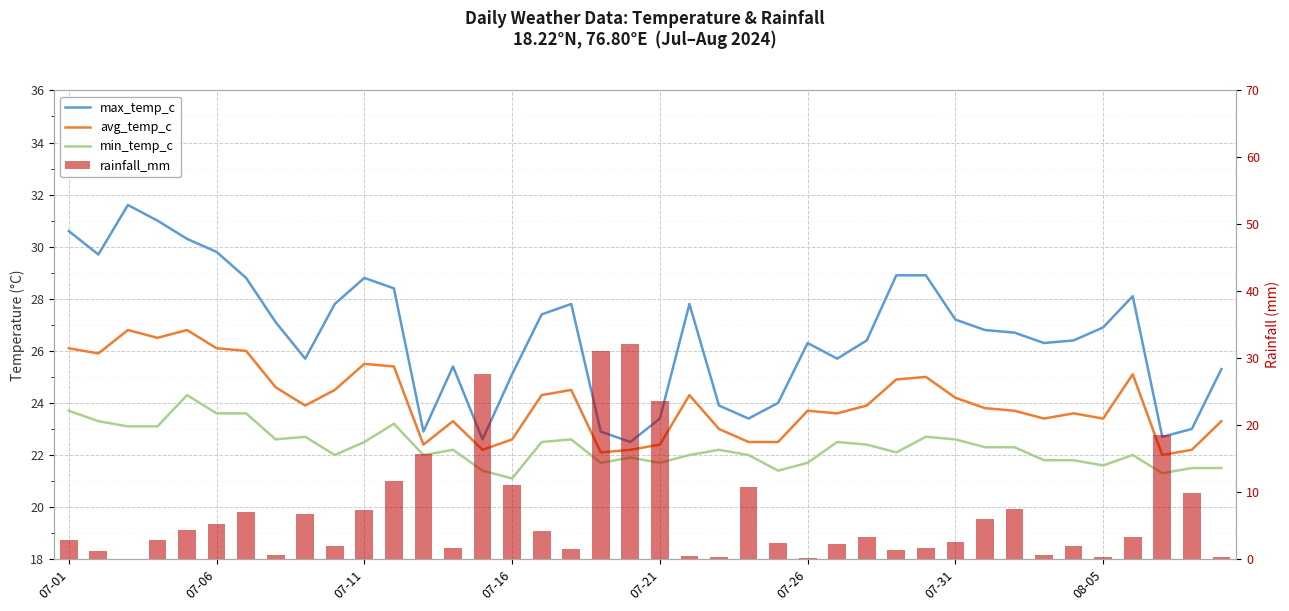

Between 9 and 16, which series saw the biggest shift?

rainfall_mm